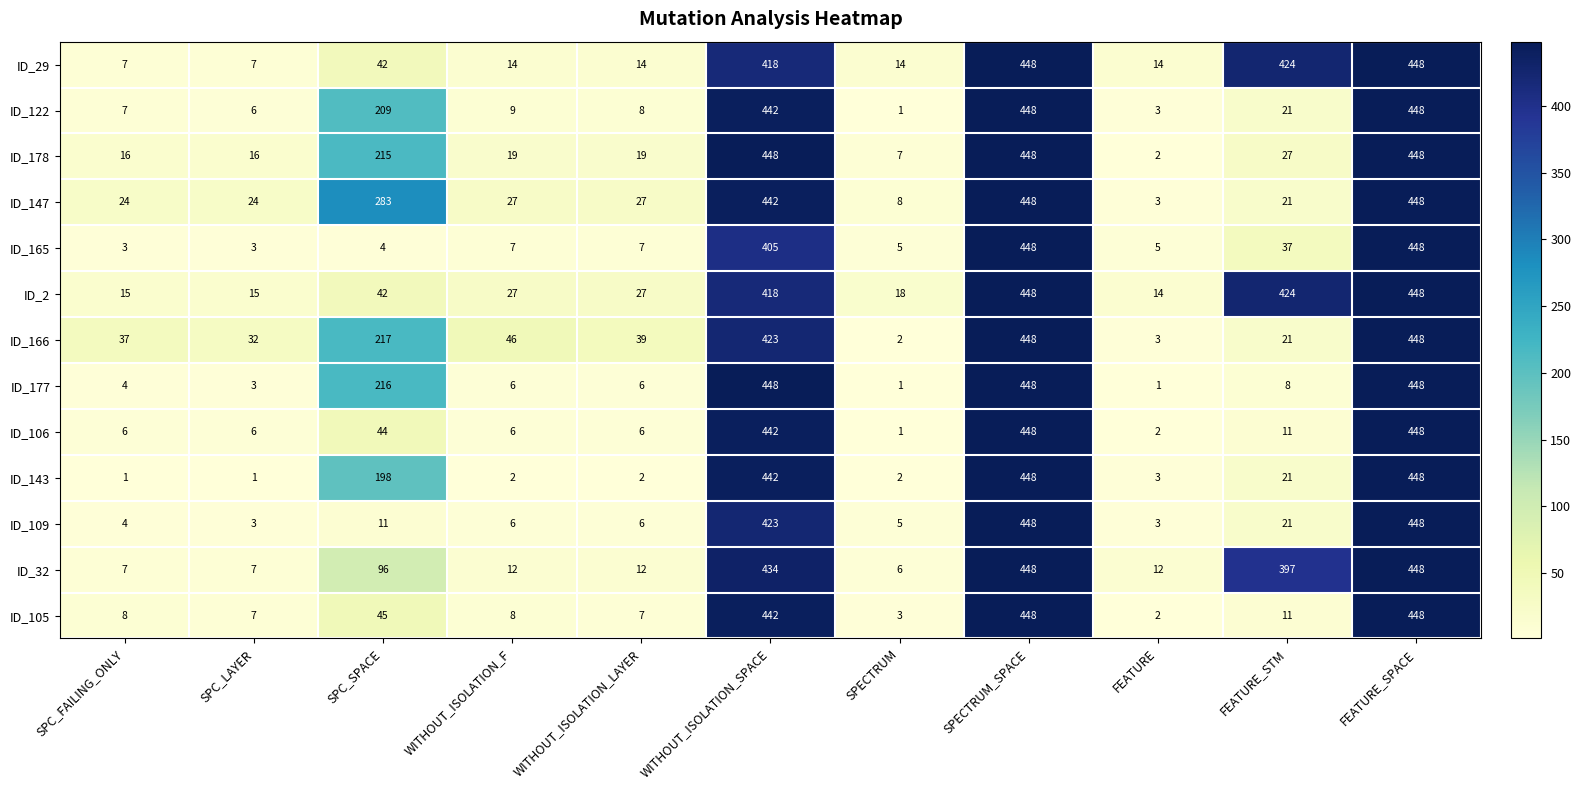

What is the spread (max minus min) of values at WITHOUT_ISOLATION_SPACE?

43